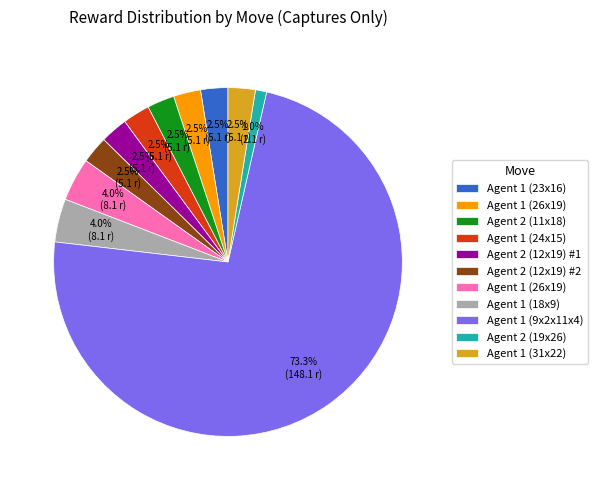

Is there a majority slice in this chart?

Yes